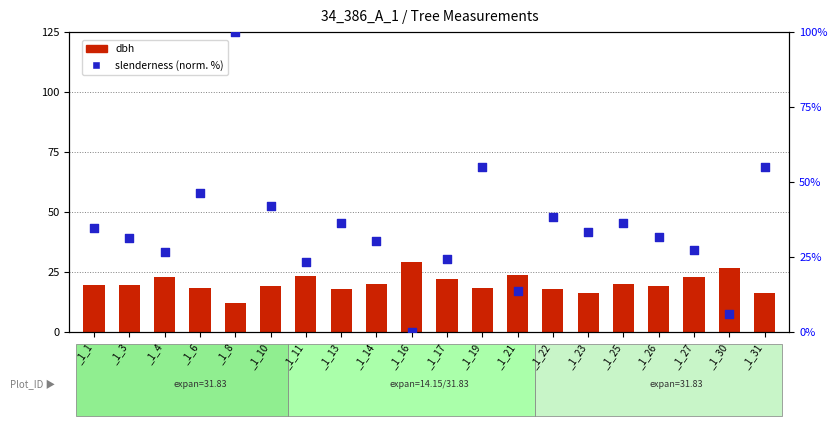

What is the total value across all series at _1_1?

54.1